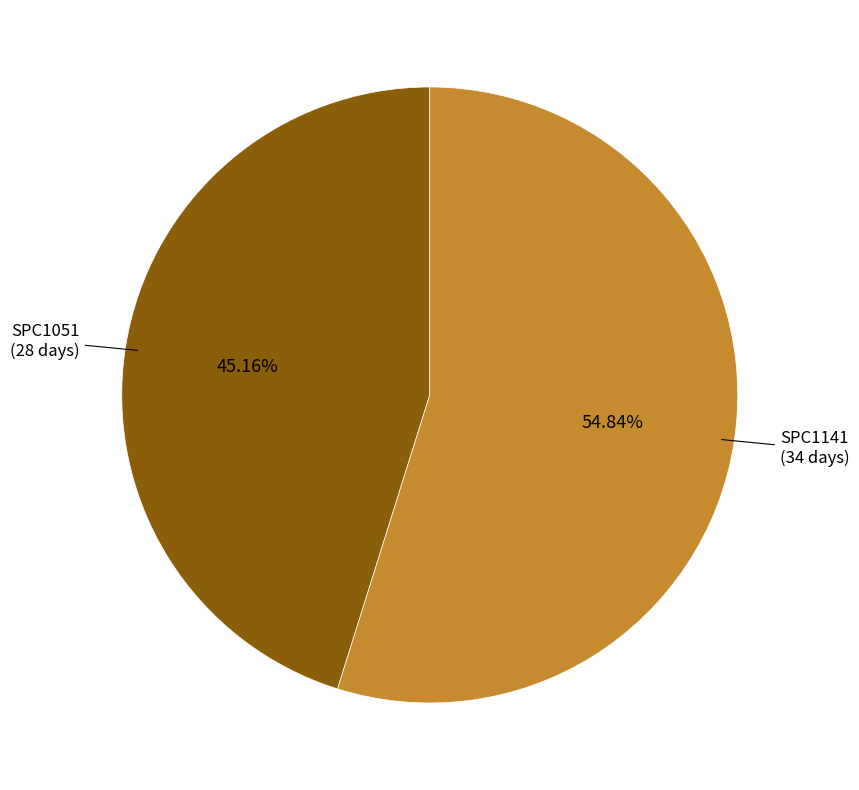

To the nearest percent, what percentage of the pie is SPC1141?

55%